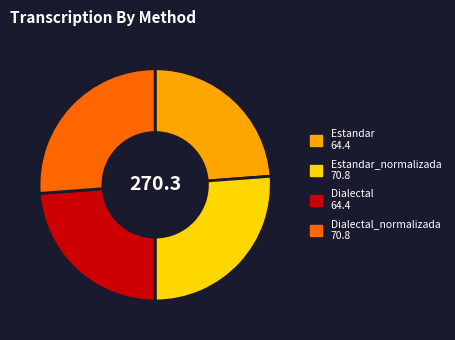

Does any single category account for the majority?

No